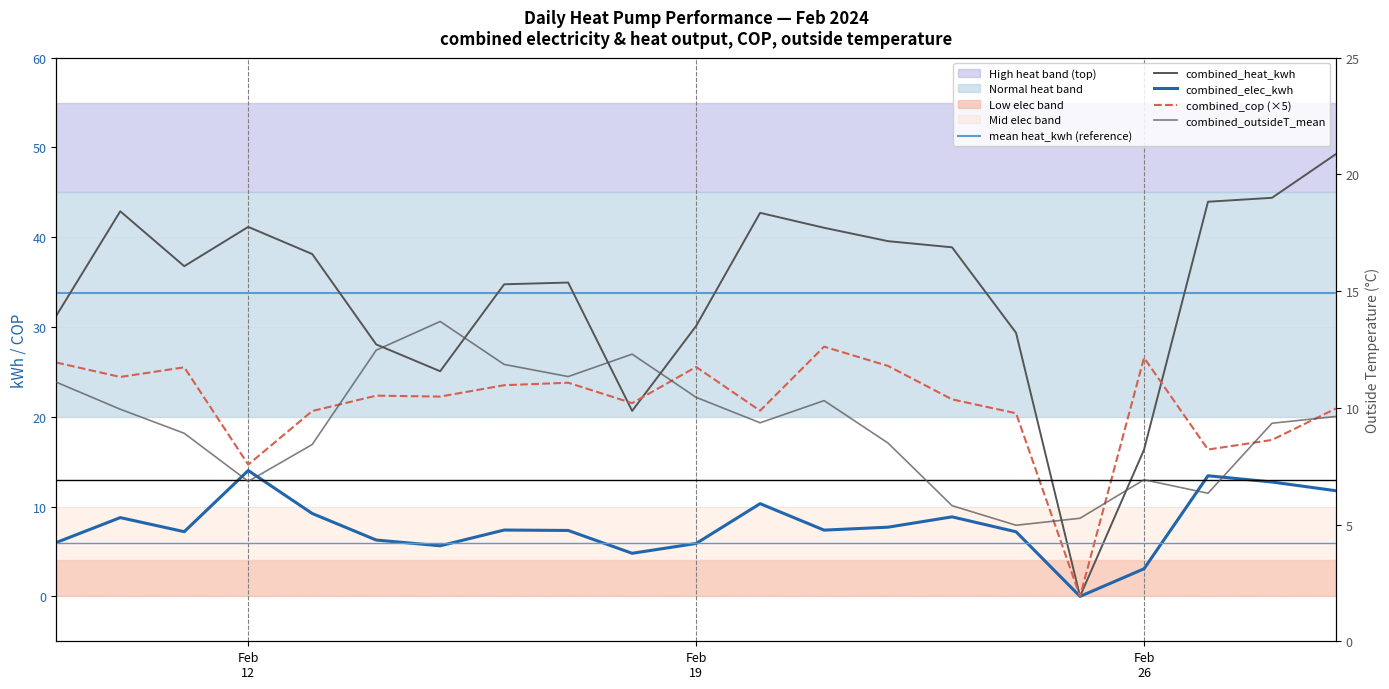

How many lines are shown in the chart?

5